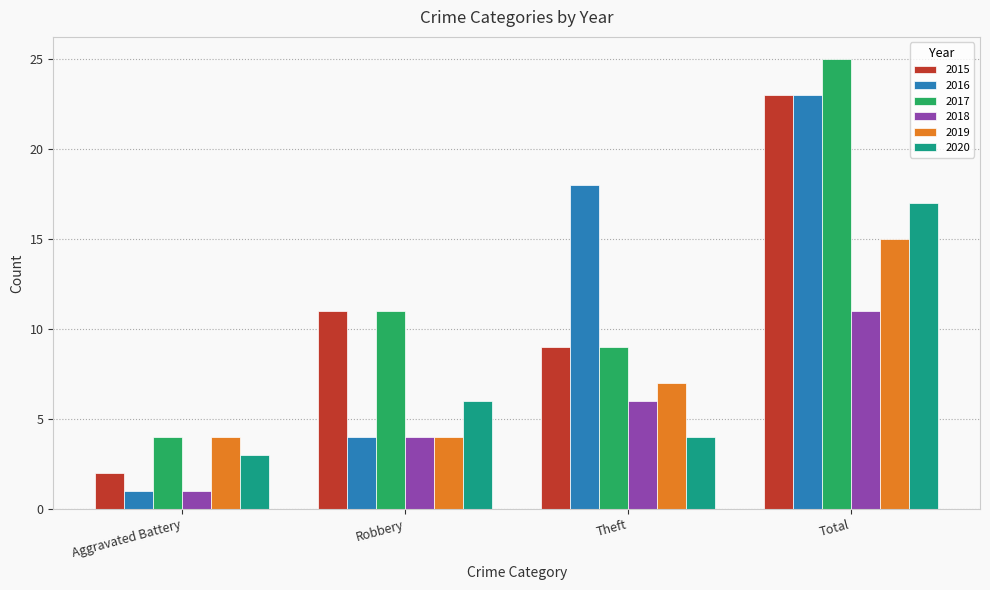

True or false: 2015 has a value of 11 at Robbery.

True